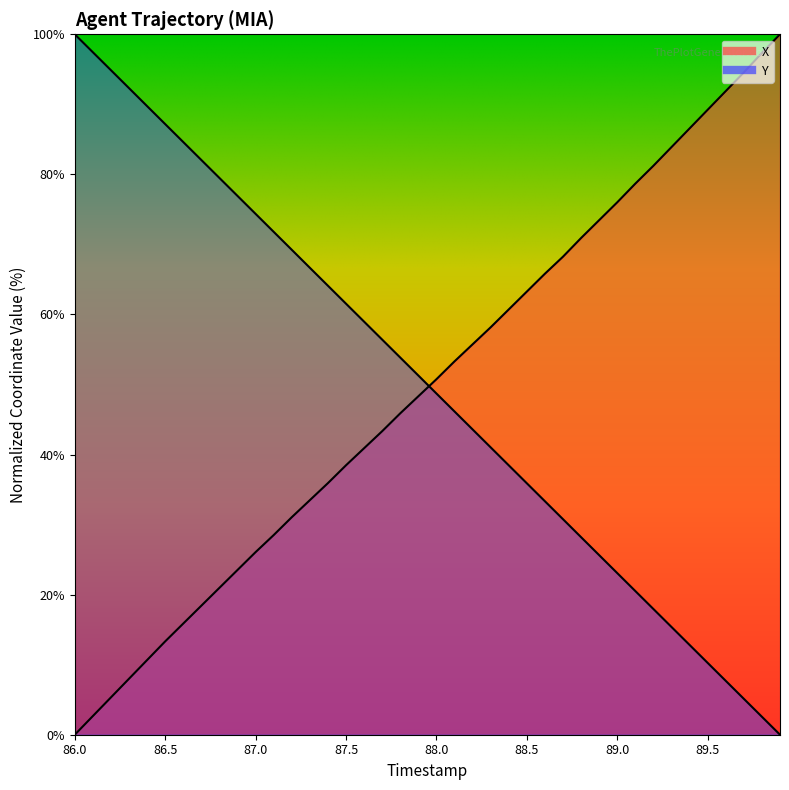

True or false: X and Y intersect in this chart.

True